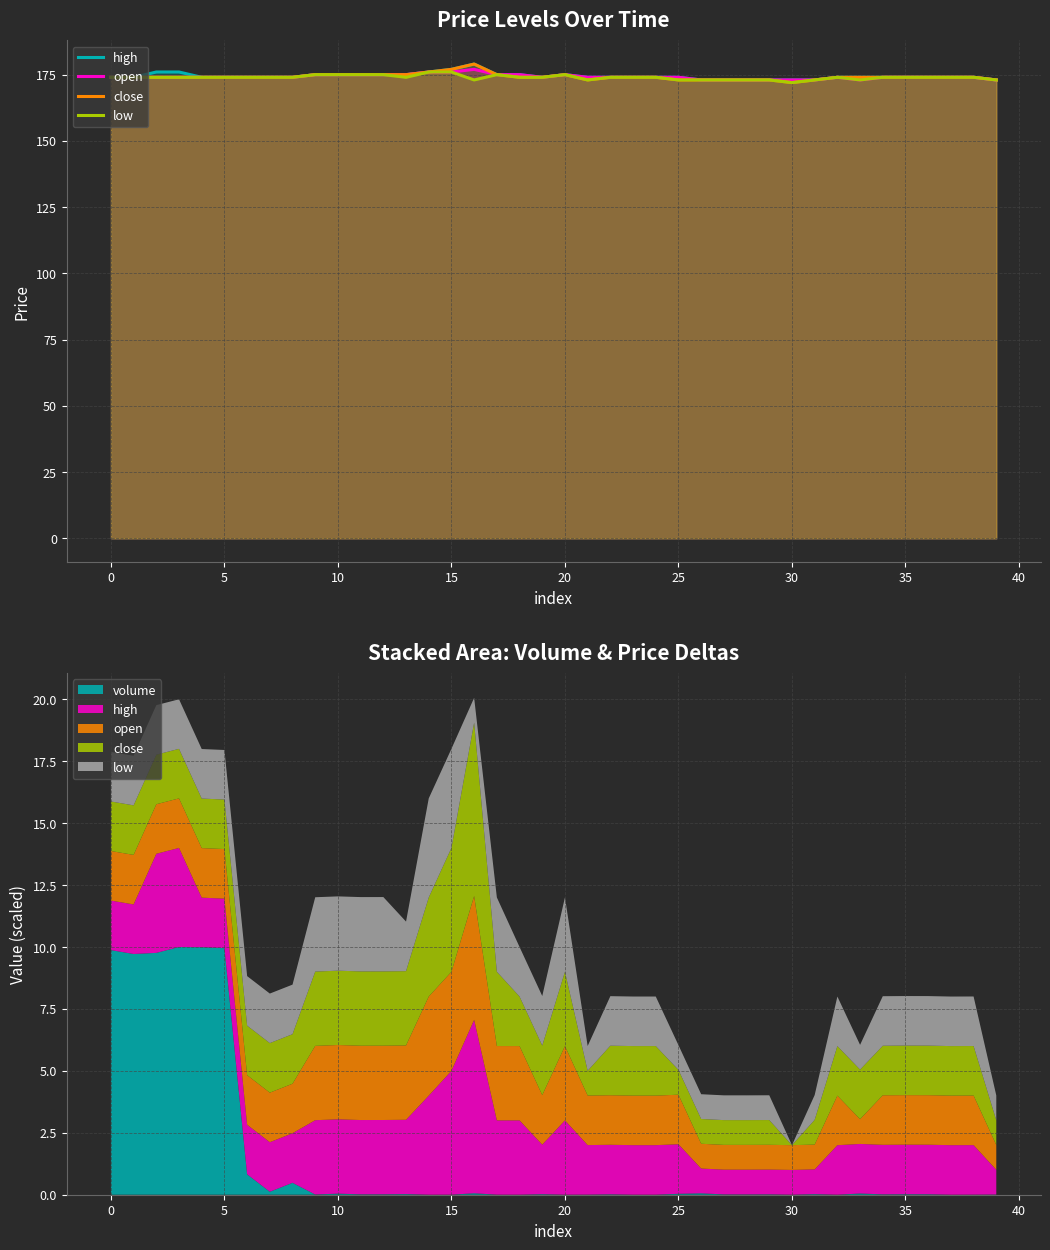

In open, how many points are lower than both neighbors (excluding endpoints)?

2